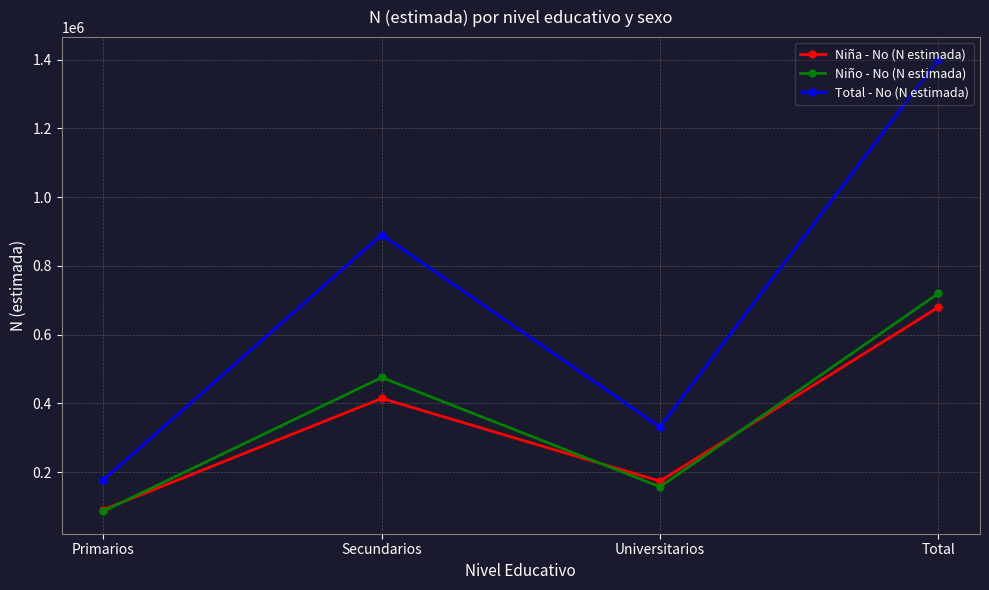

What is the average value of the Niño - No (N estimada) series?

360002